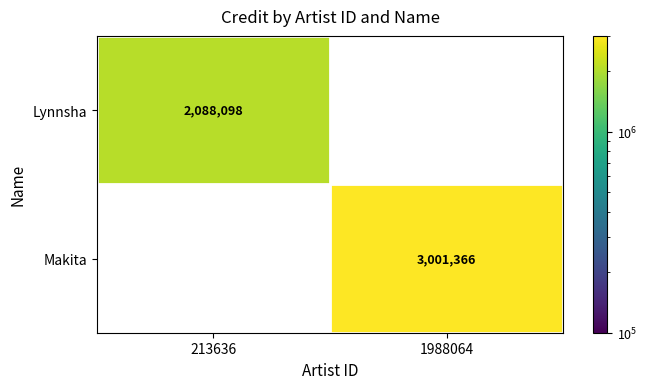

The value of Lynnsha at 213636 is 2088098. True or false?

True